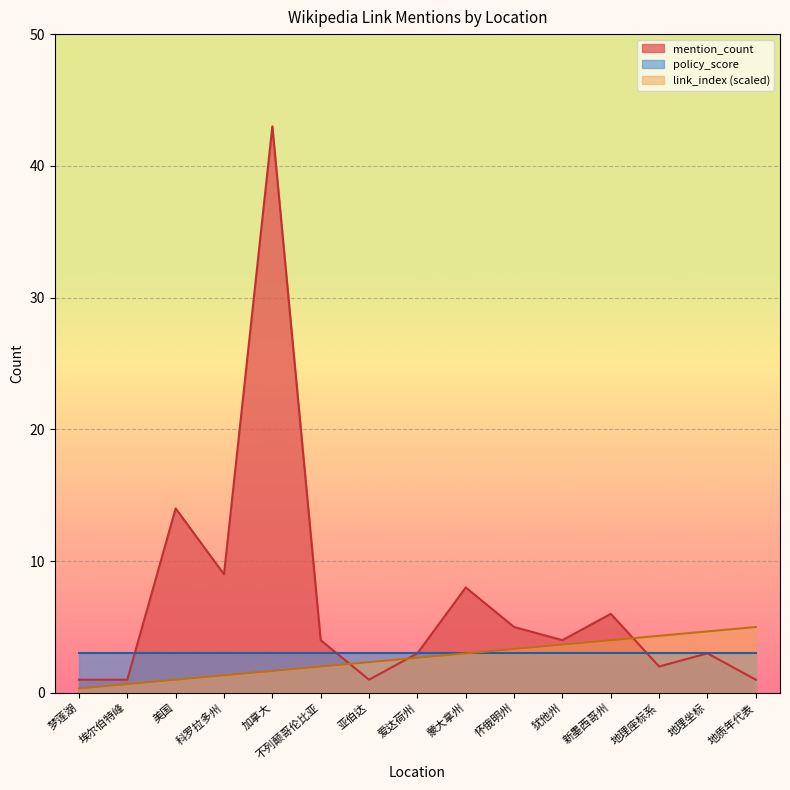

Which series has the widest spread of values?

mention_count